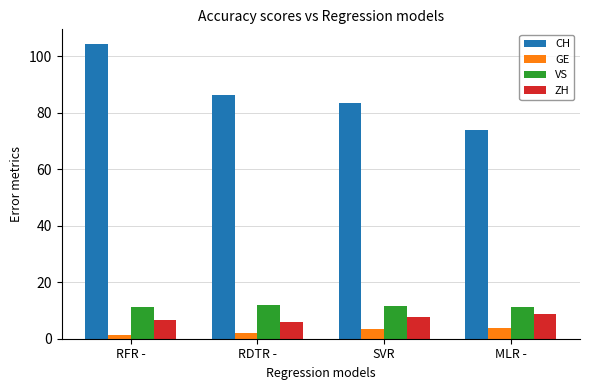

Between RFR - and SVR, which series saw the biggest shift?

CH